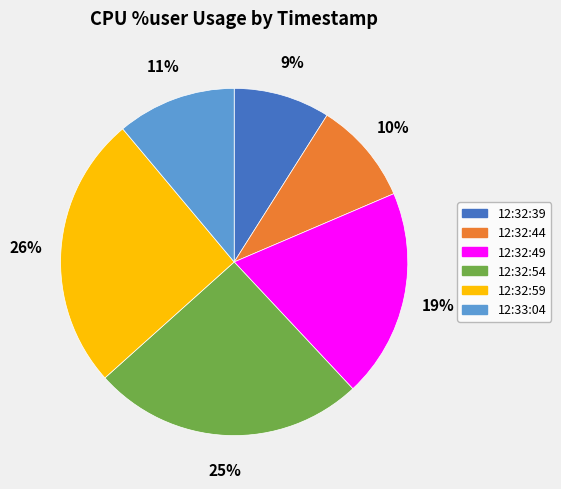

True or false: 12:32:59 accounts for 26% of the total.

True